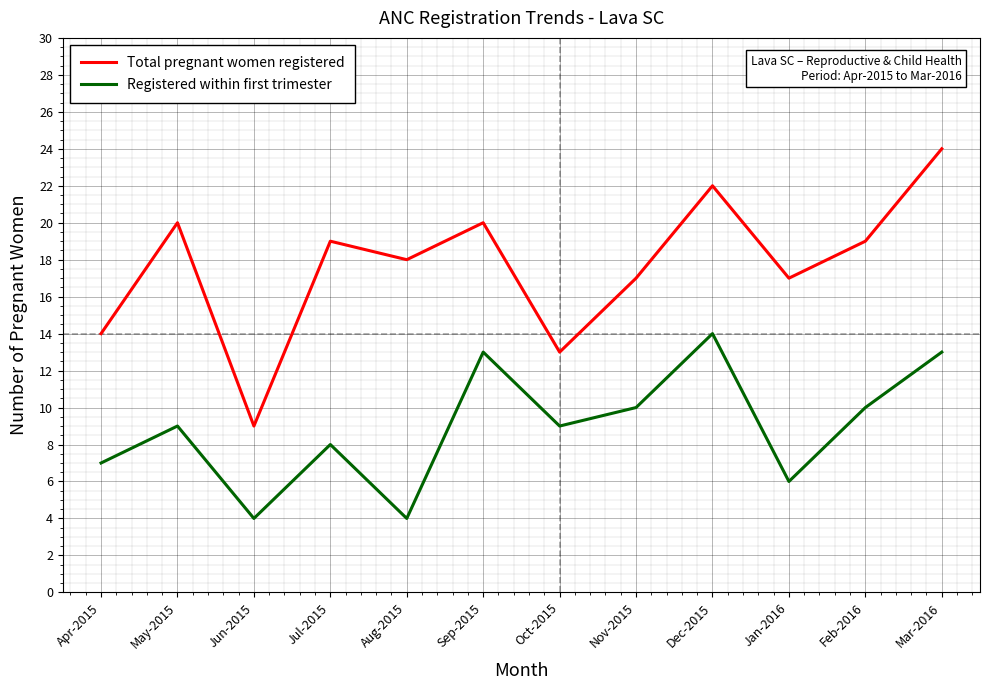

True or false: Registered within first trimester and Total pregnant women registered intersect in this chart.

False